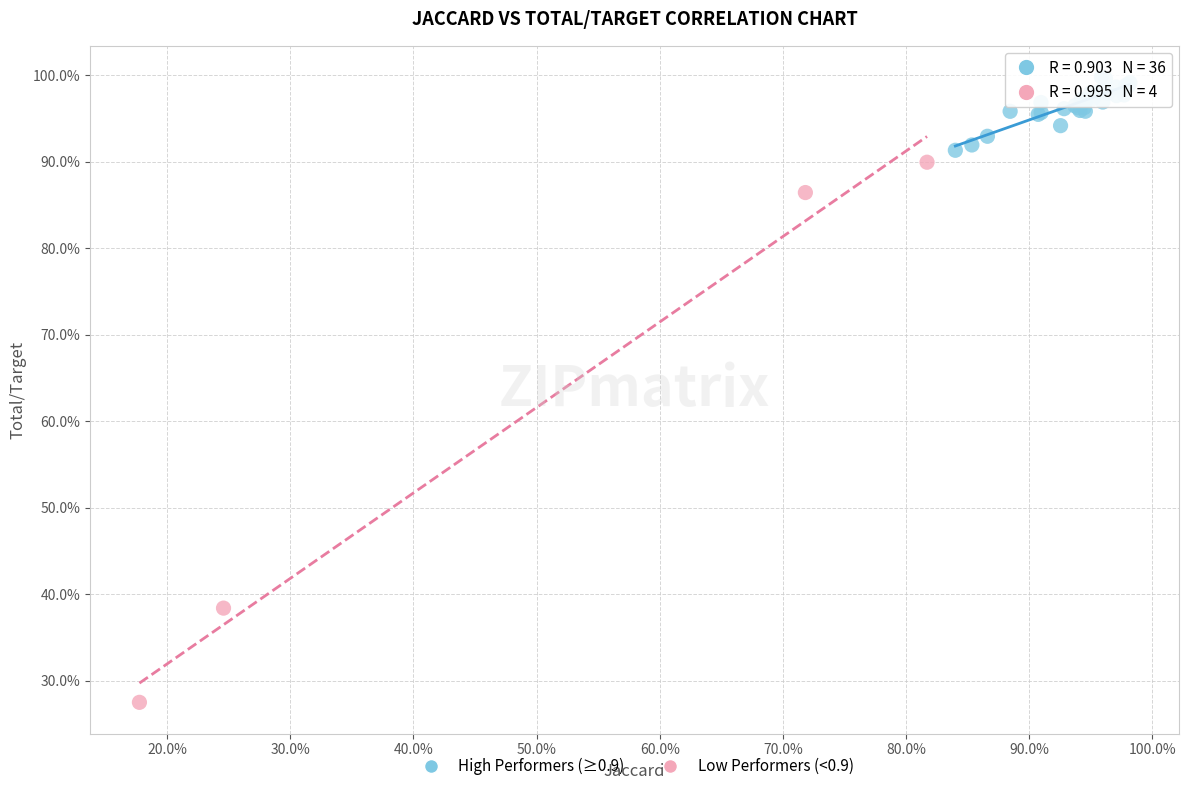

Which series reaches the maximum Y coordinate?

High Performers (≥0.9)